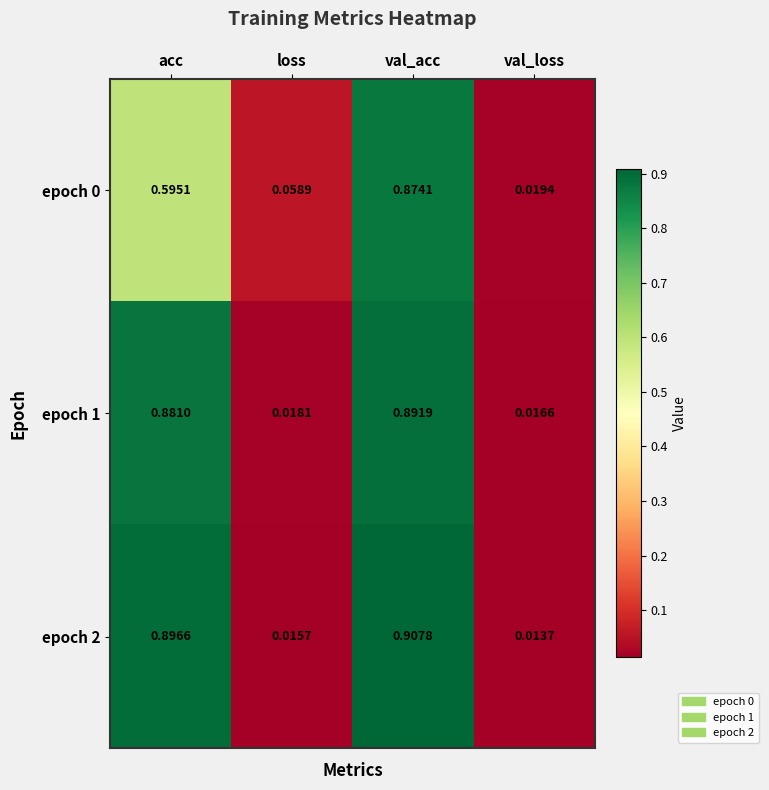

Which category has the highest value in the epoch 2 series?

val_acc